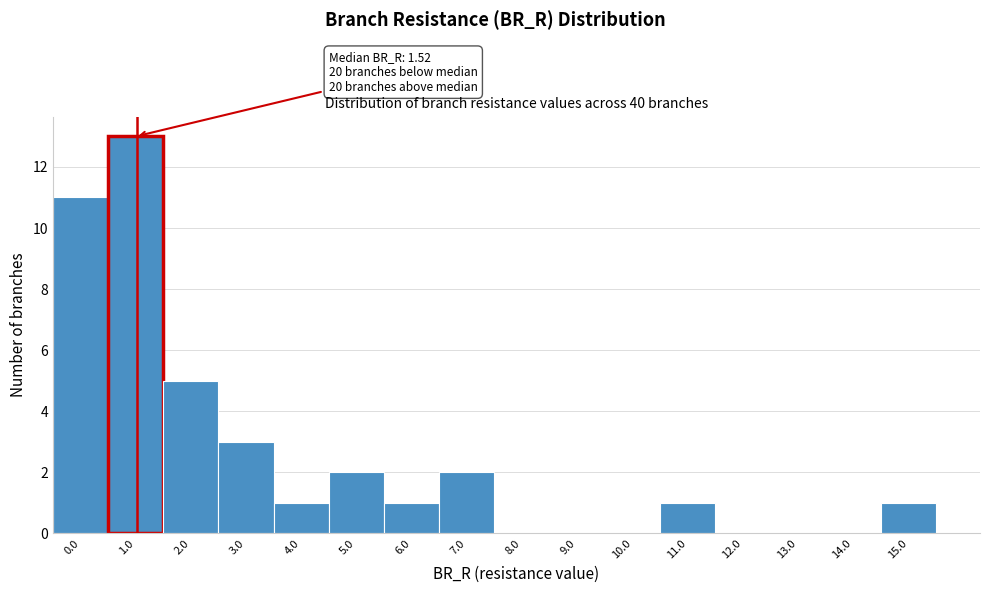

Reading left to right, list all the values displayed in this chart.

0.0=11	1.0=13	2.0=5	3.0=3	4.0=1	5.0=2	6.0=1	7.0=2	8.0=0	9.0=0	10.0=0	11.0=1	12.0=0	13.0=0	14.0=0	15.0=1